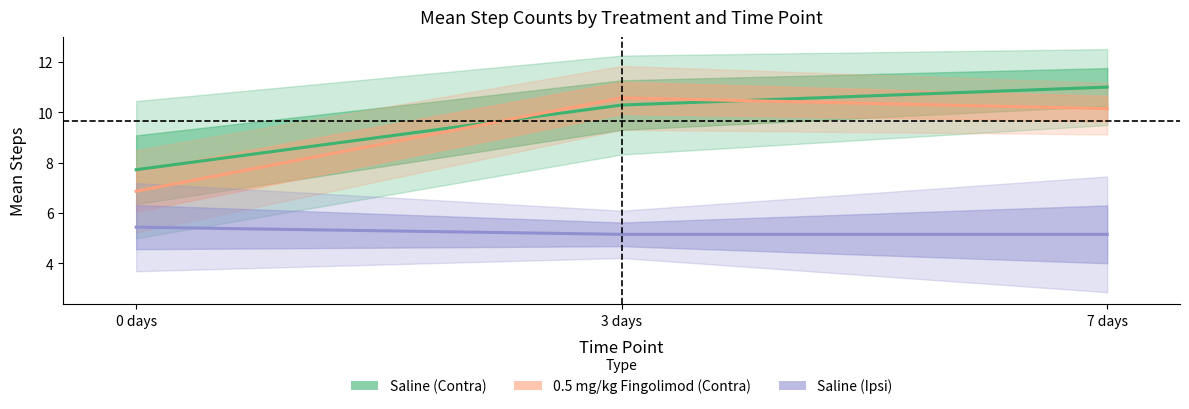

Is the value of Saline (Ipsi) at 0 days greater than the value of 0.5 mg/kg Fingolimod (Contra) at 0 days?

No